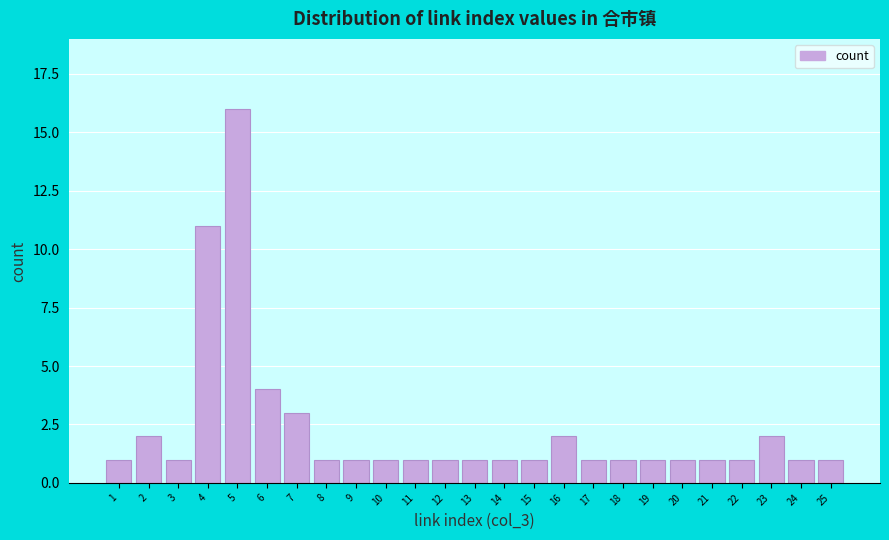

Reading left to right, transcribe all the data shown in this chart.

1	2	1	11	16	4	3	1	1	1	1	1	1	1	1	2	1	1	1	1	1	1	2	1	1